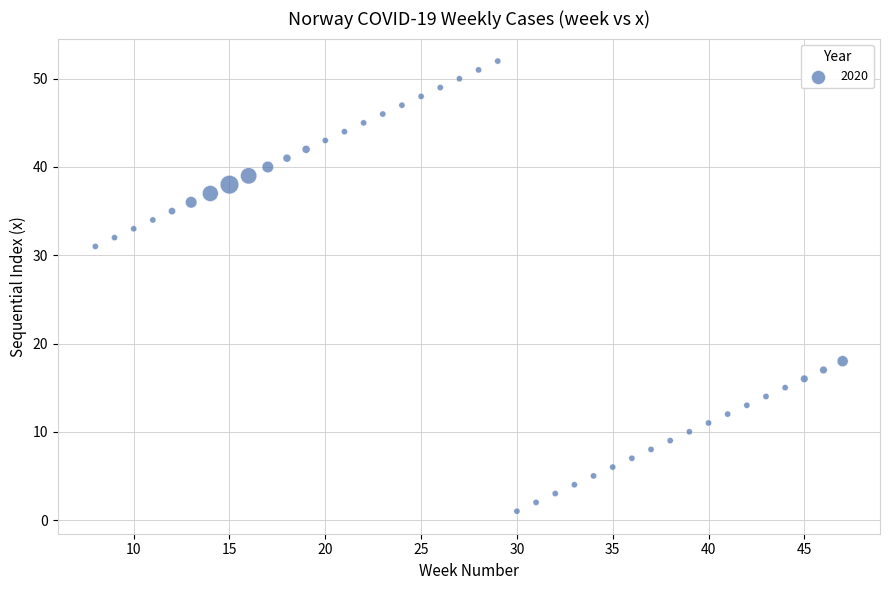

What Y value in the scatter plot is closest to 26?

31